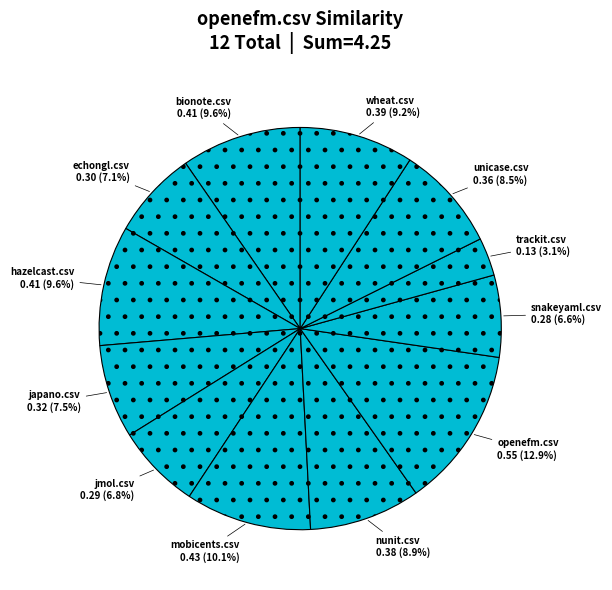

Which category has the biggest portion of the pie?

openefm.csv